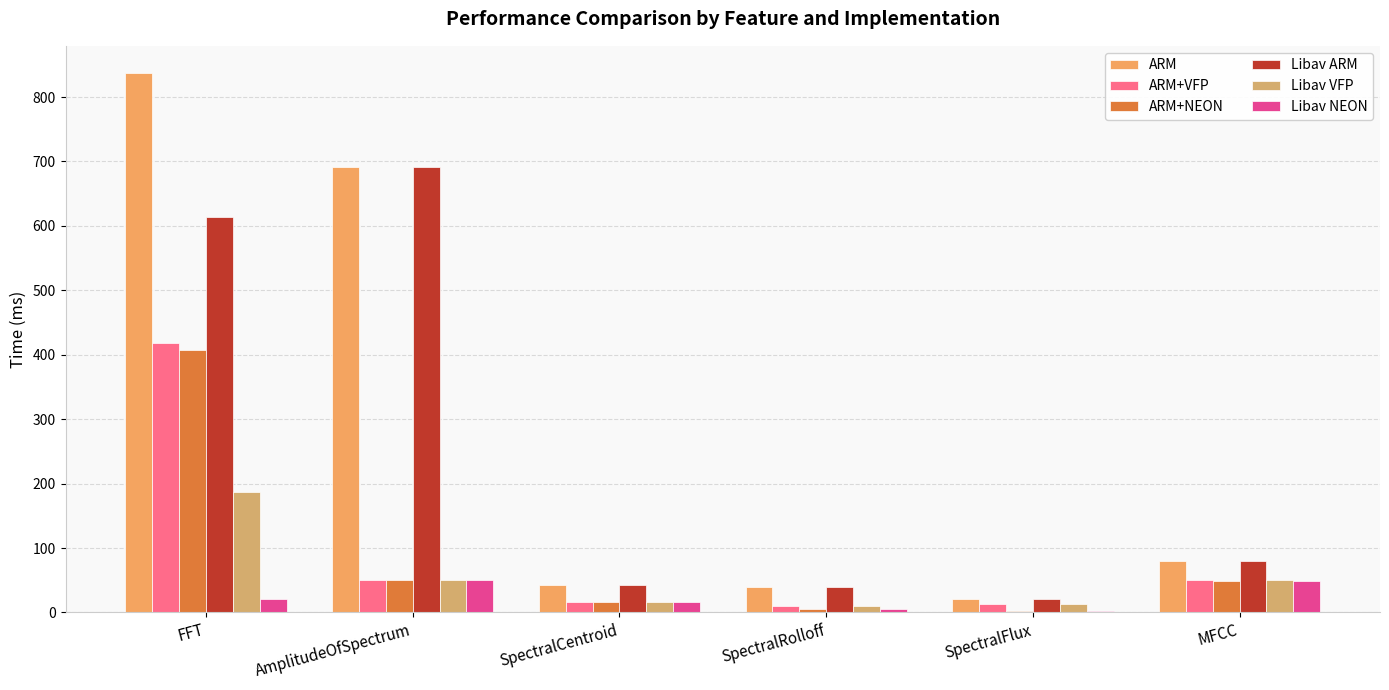

How many values in the ARM+VFP series are below 50?

3